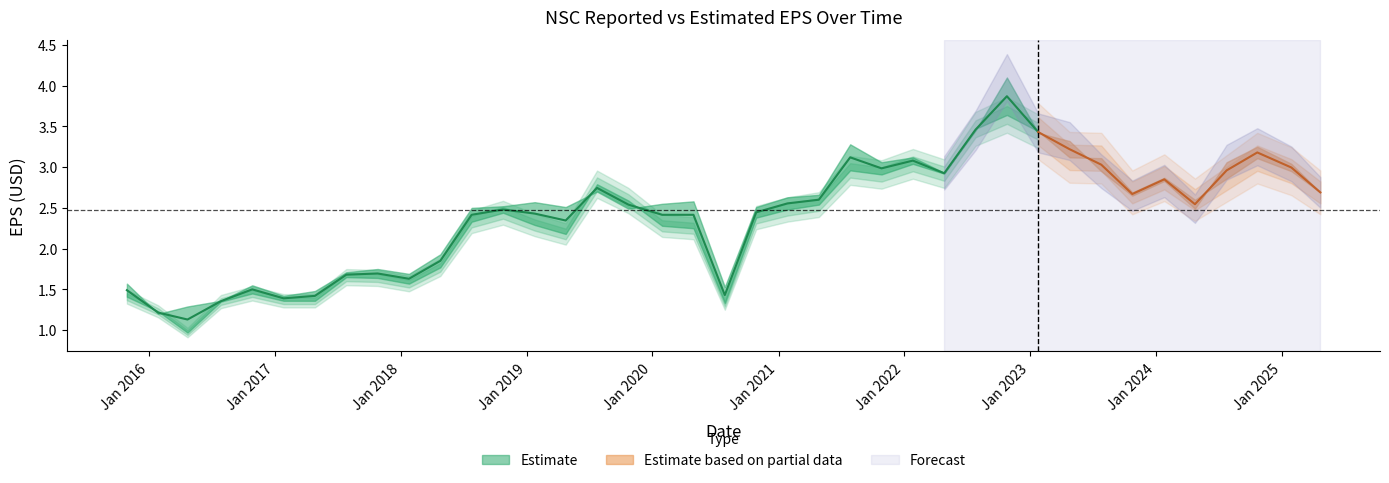

At which label does ReportedEPS first exceed 2?

2018-07-25